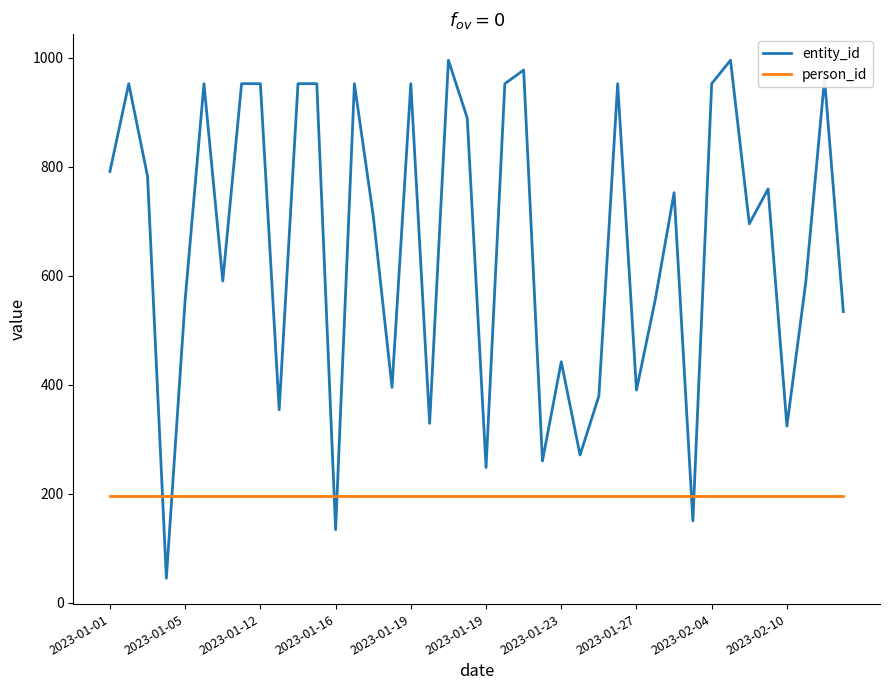

Rank the series by their maximum value, from lowest to highest.

person_id, entity_id